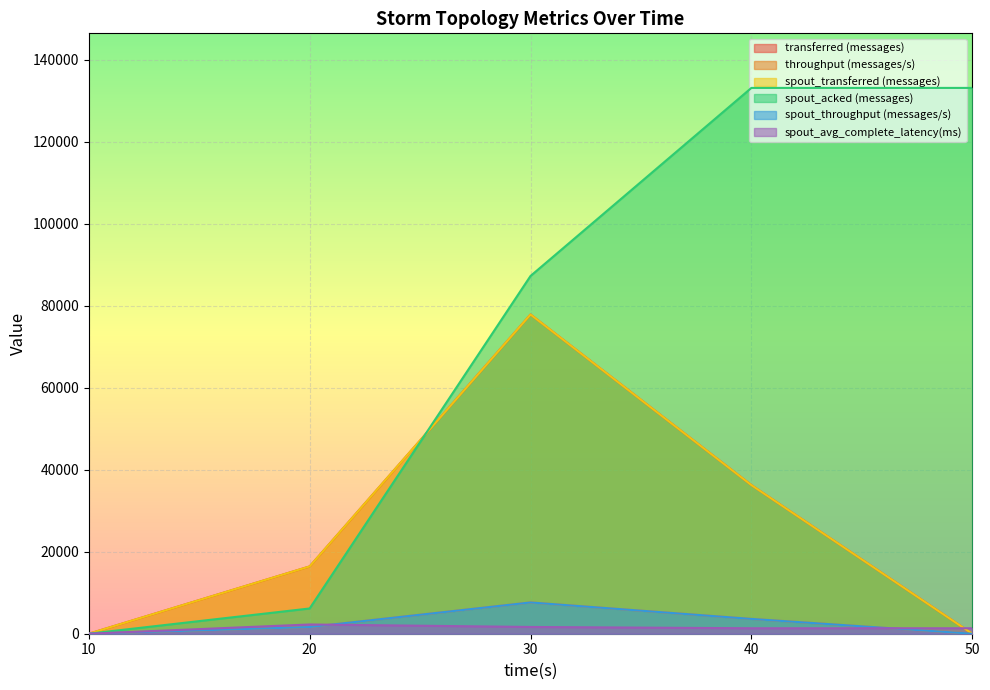

True or false: spout_throughput (messages/s) has more than 2 points higher than both neighbors.

False